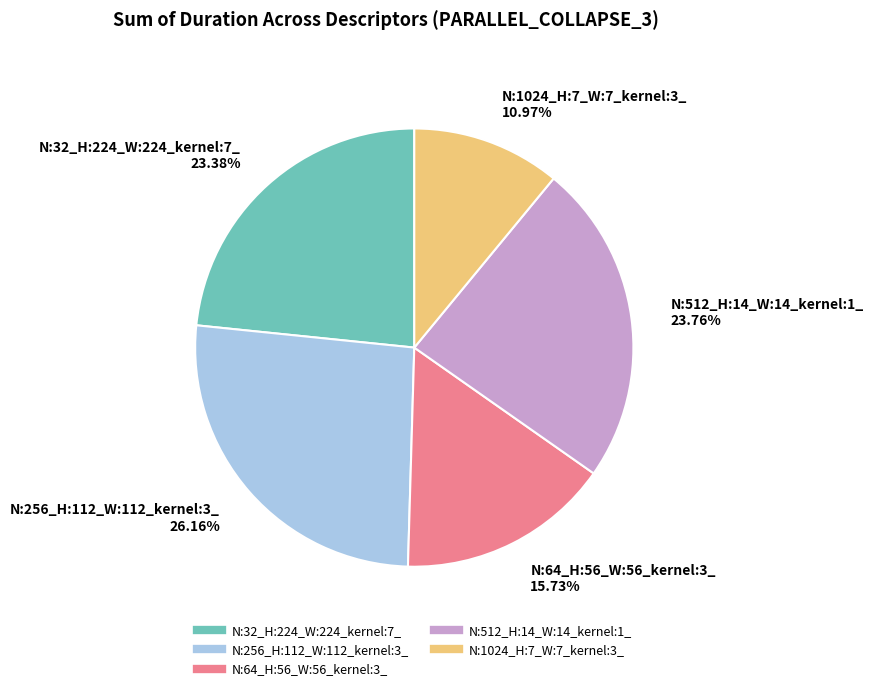

Is the sum of N:1024_H:7_W:7_kernel:3_ and N:64_H:56_W:56_kernel:3_ greater than half?

No